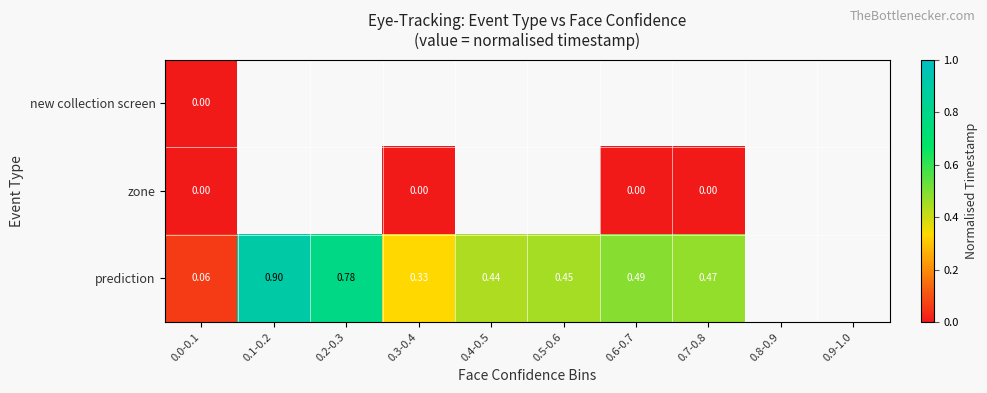

Which category has the highest value in the new collection screen series?

0.0-0.1